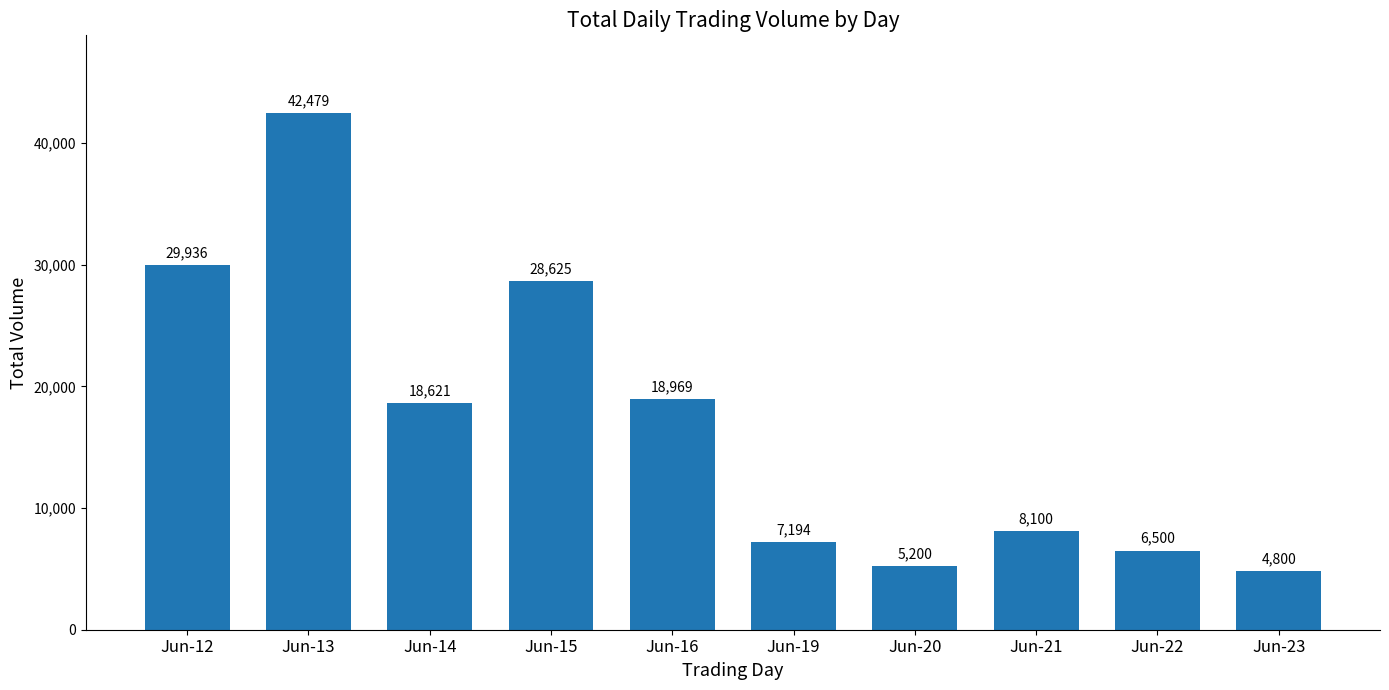

What is the value of the 5th bar from the left?

18969